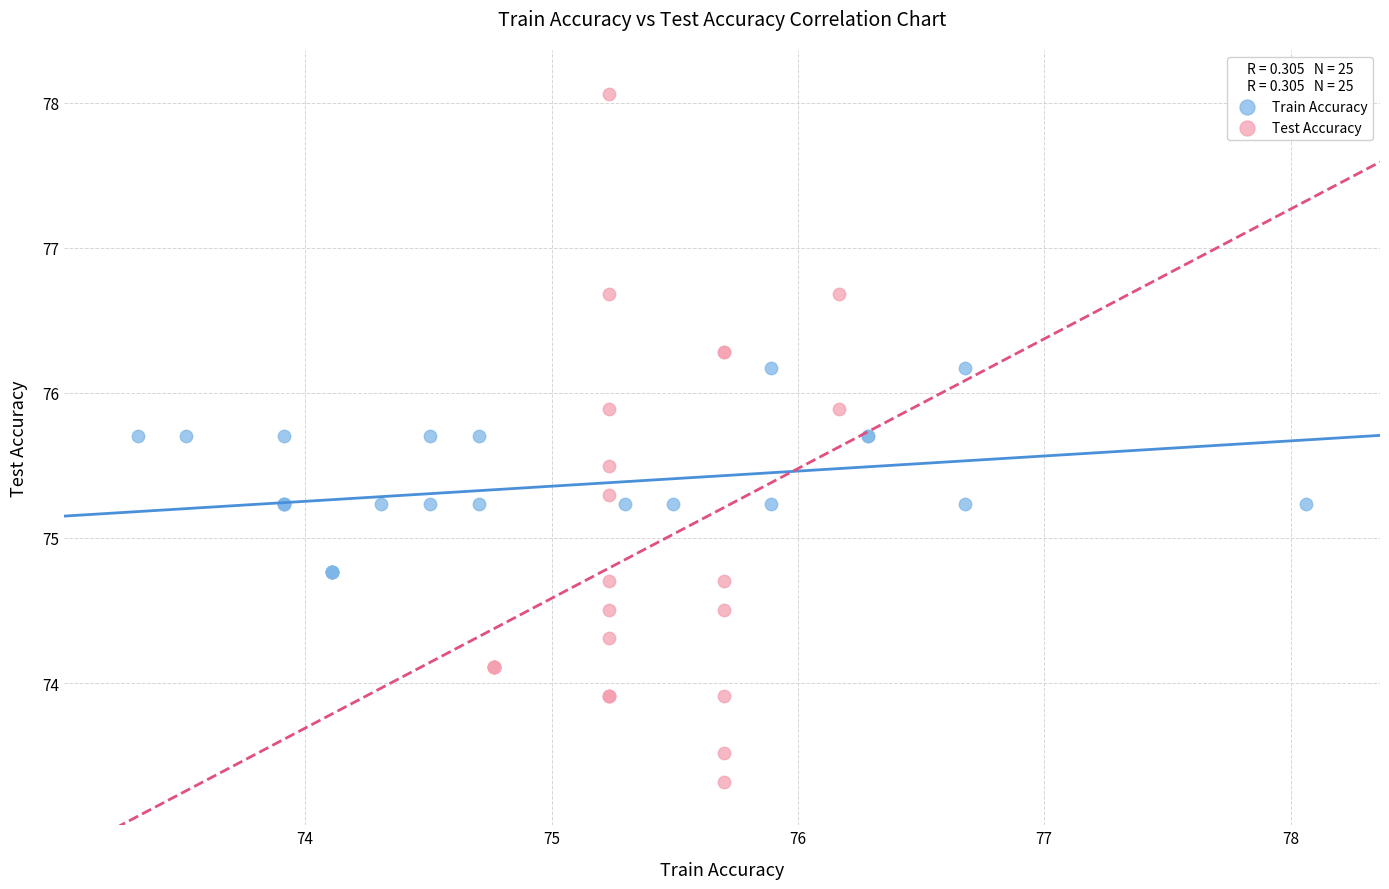

Which series reaches the minimum Y coordinate?

Test Accuracy